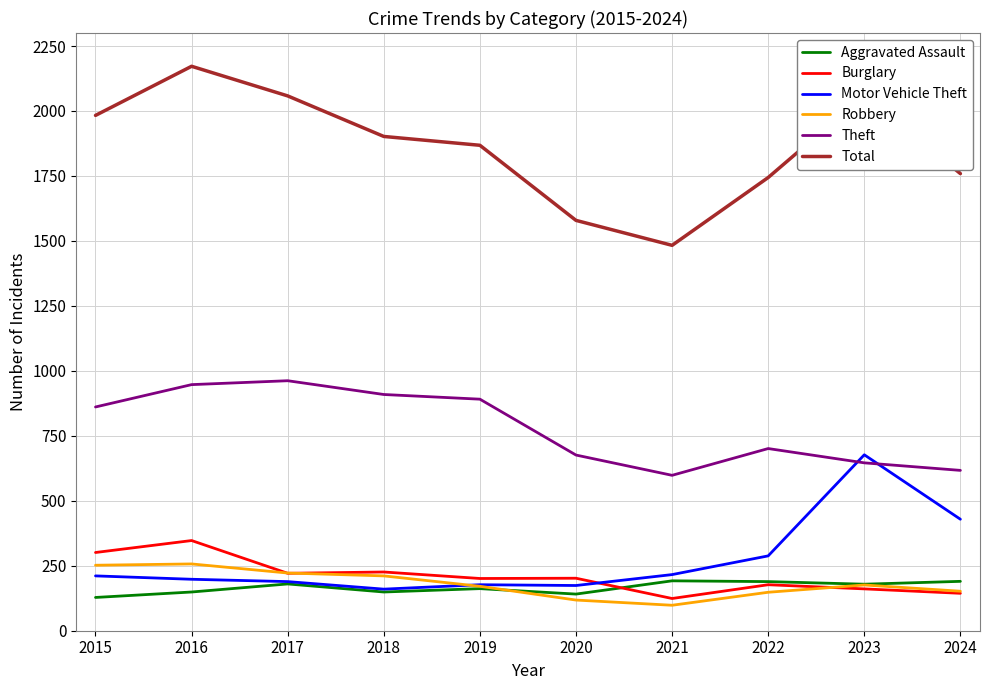

What are all the series names shown in the legend?

Aggravated Assault, Burglary, Motor Vehicle Theft, Robbery, Theft, Total